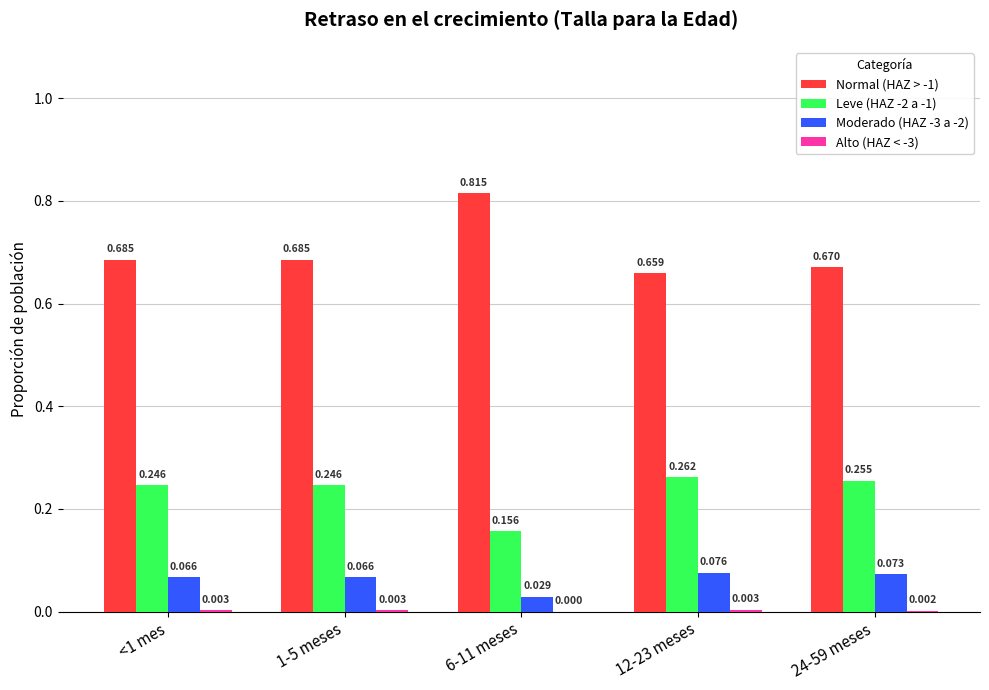

Is the value of Leve (HAZ -2 a -1) at <1 mes greater than the value of Moderado (HAZ -3 a -2) at 24-59 meses?

Yes